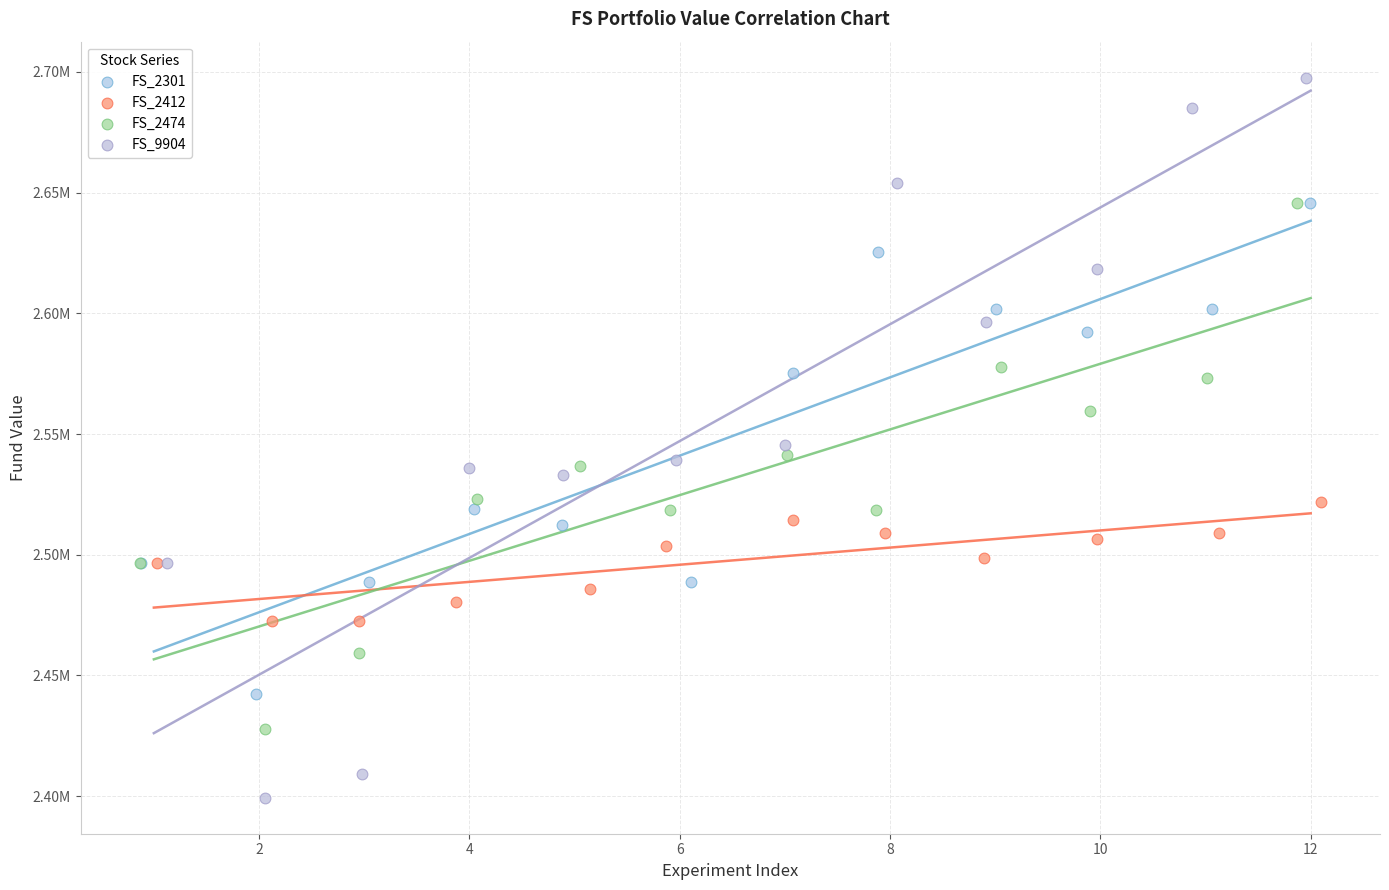

Which series has the largest Y range (max minus min)?

FS_9904